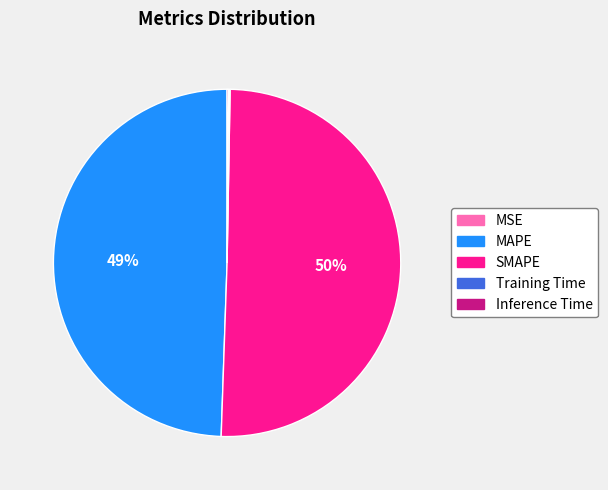

Which category accounts for the majority?

SMAPE